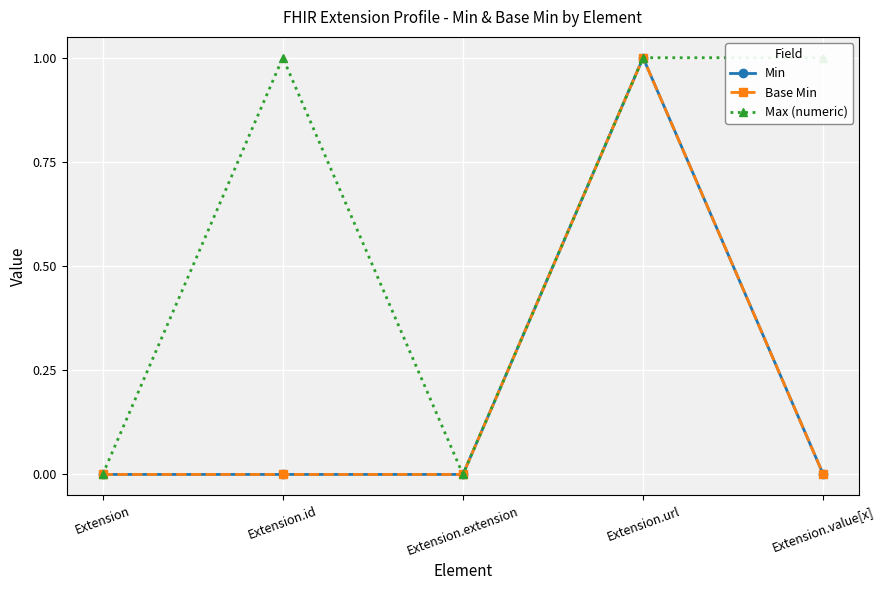

At which label is Min closest to 0?

Extension